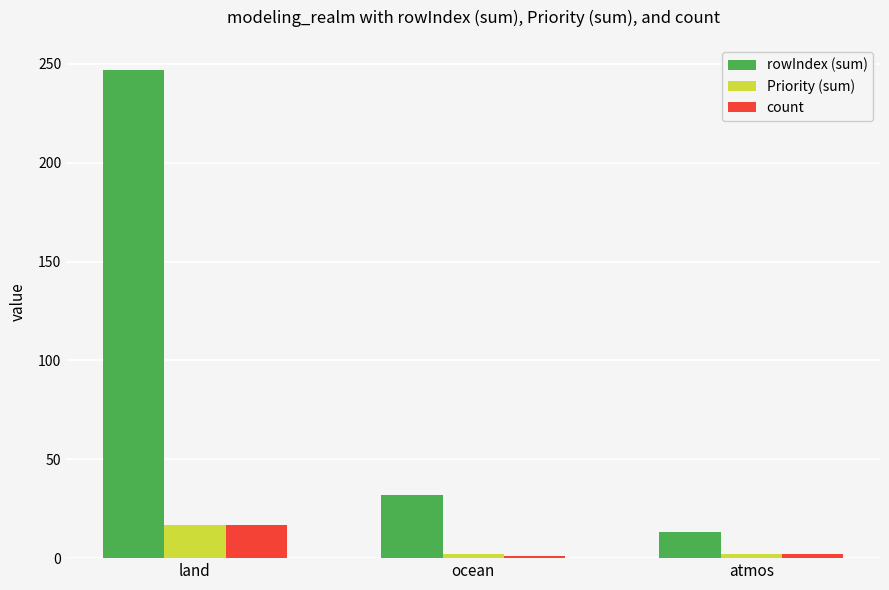

Rank the categories by rowIndex (sum) value from lowest to highest.

atmos, ocean, land